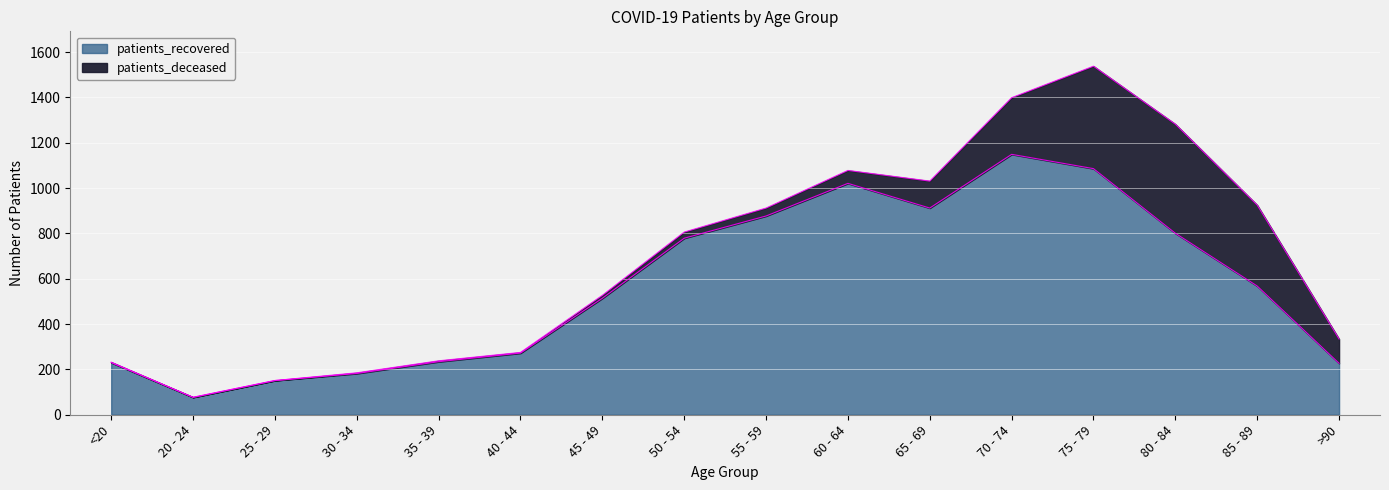

Between 35 - 39 and 80 - 84, which is larger?

80 - 84